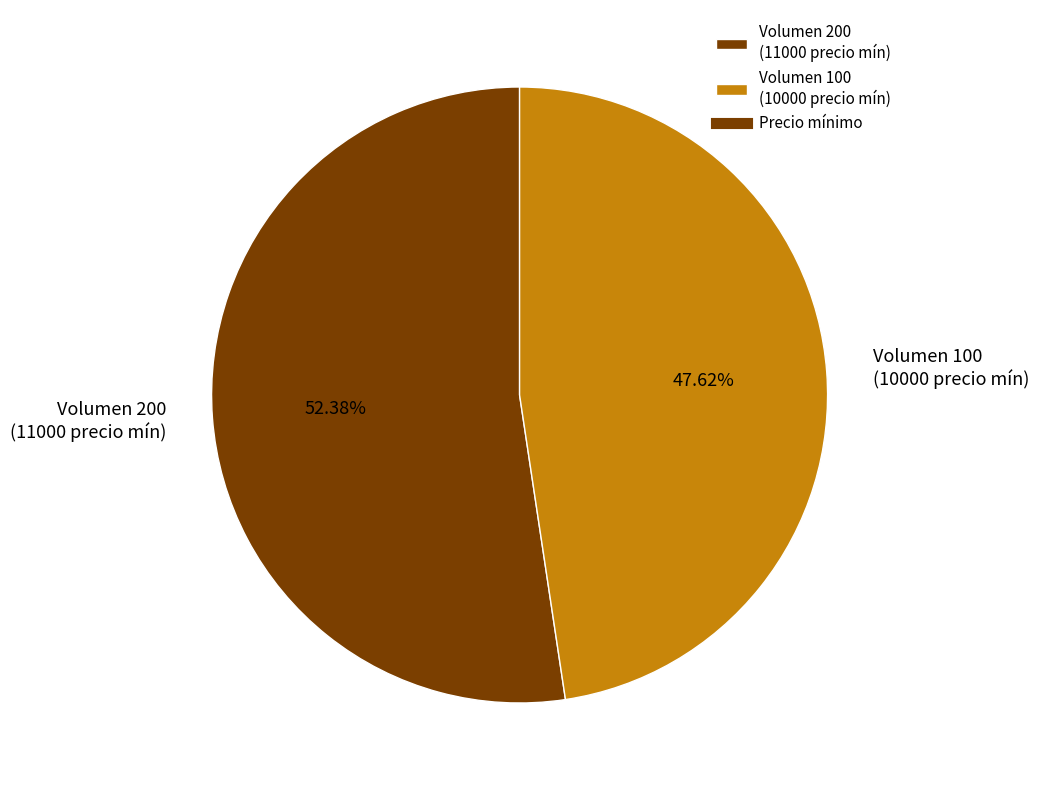

What is the ratio of the value at Volumen 100 (10000 precio mín) to the value at Volumen 200 (11000 precio mín)?

0.9